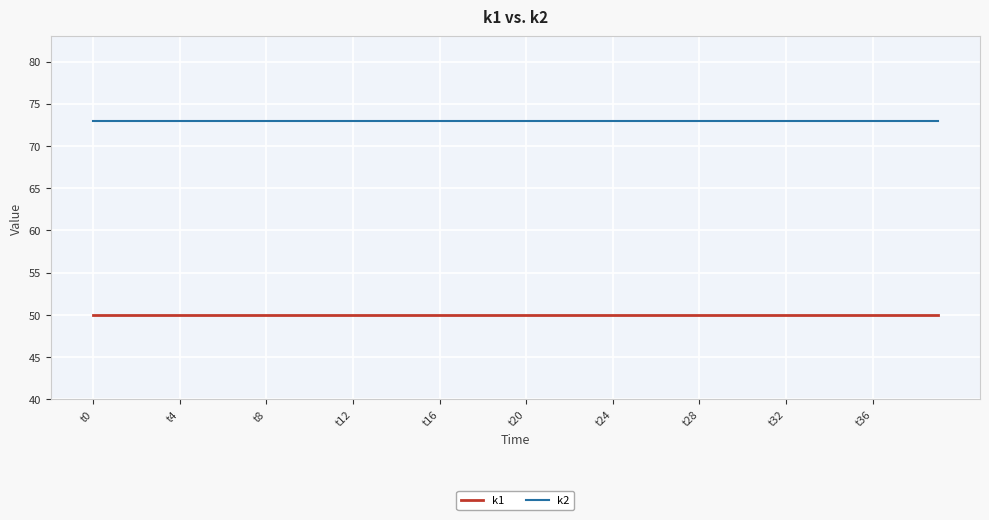

What is the sum of all k2 values?

2920